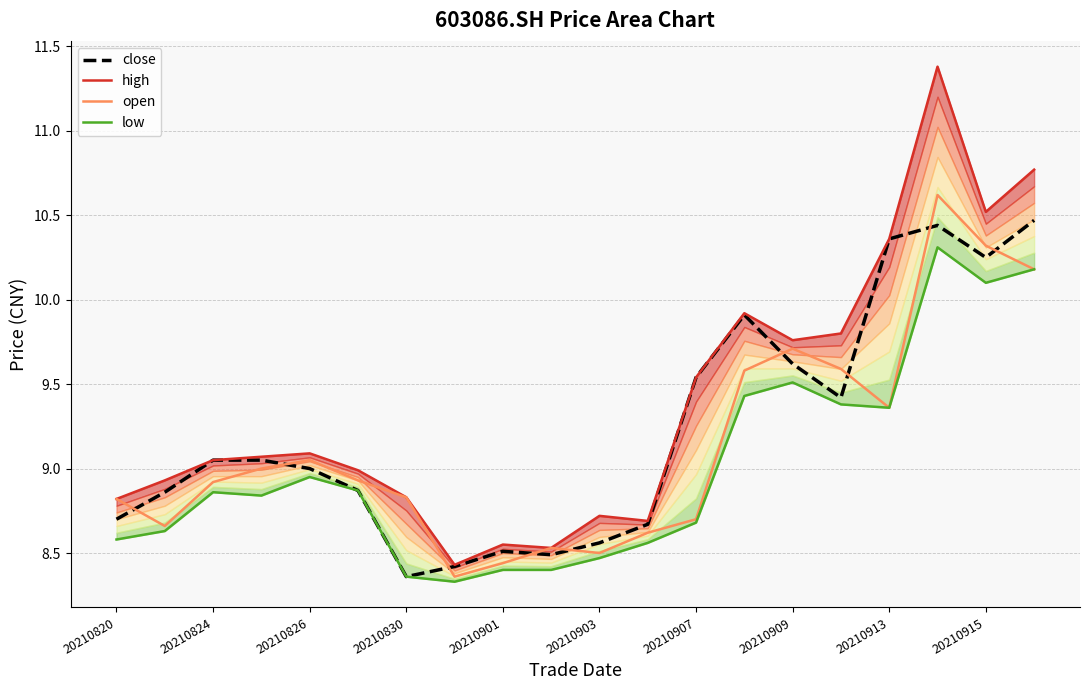

How many distinct data groups are displayed?

4